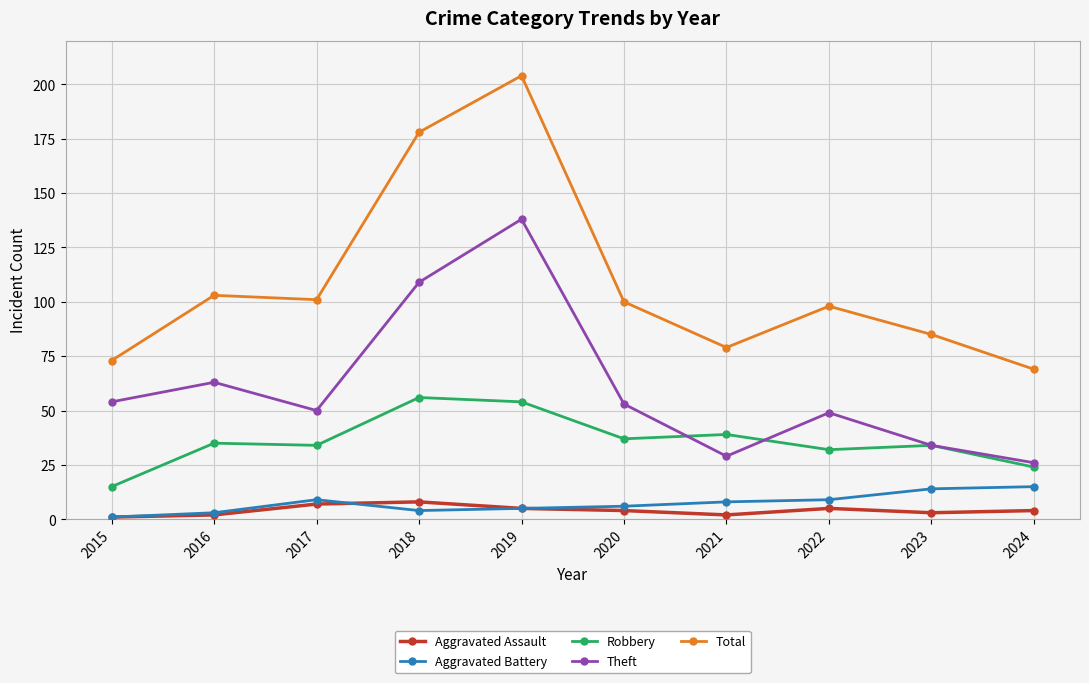

Rank the series at 2020 from lowest to highest value.

Aggravated Assault, Aggravated Battery, Robbery, Theft, Total